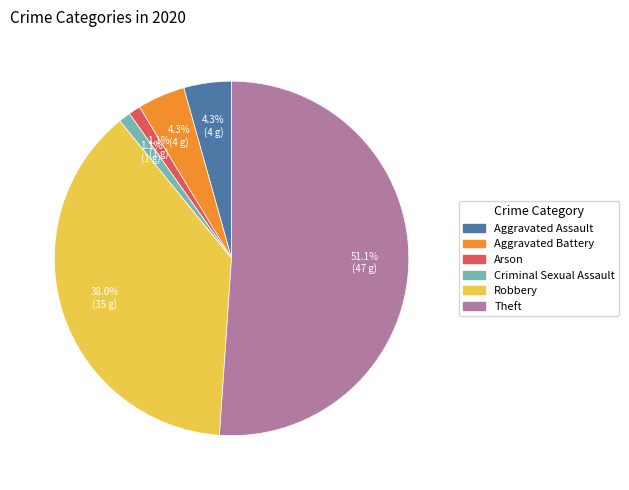

Count the number of slices in the pie.

6